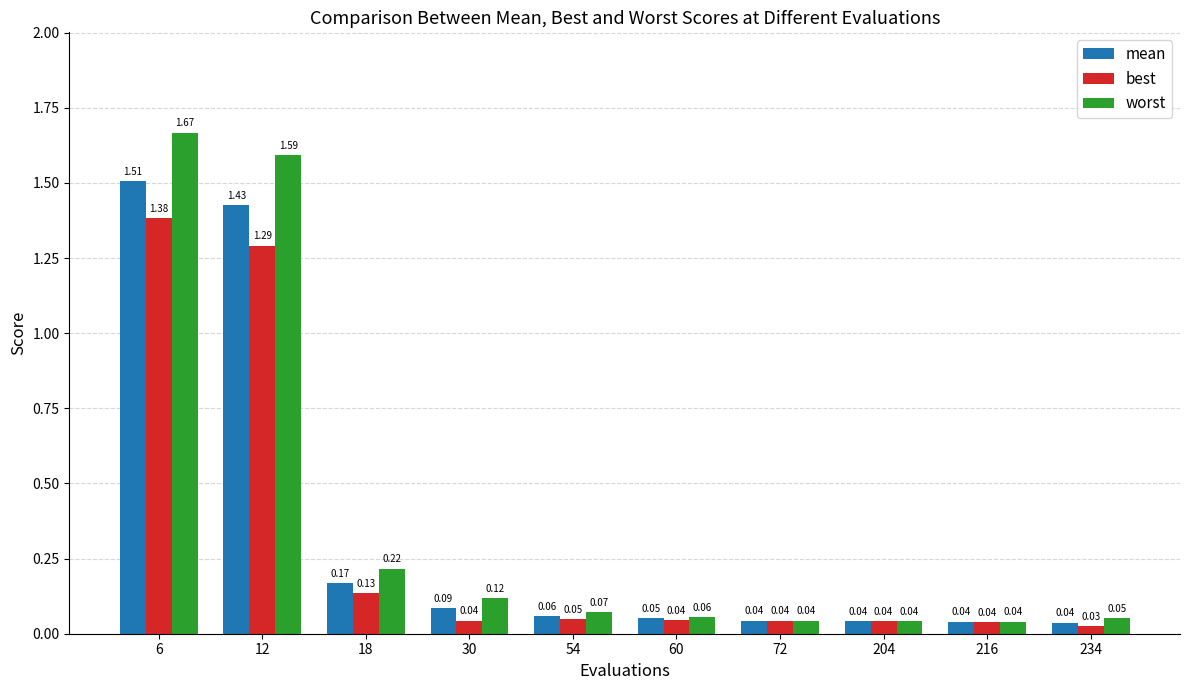

Rank the series by their average value, from highest to lowest.

worst, mean, best